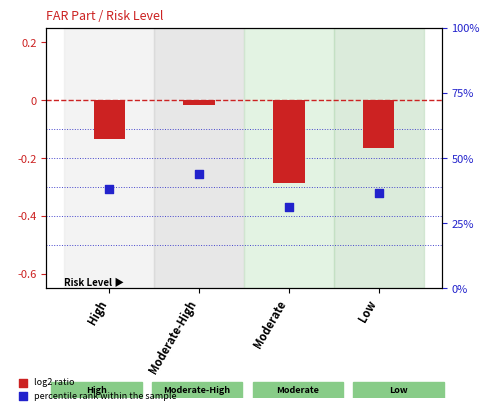

Which series reaches the maximum Y coordinate?

log2 ratio